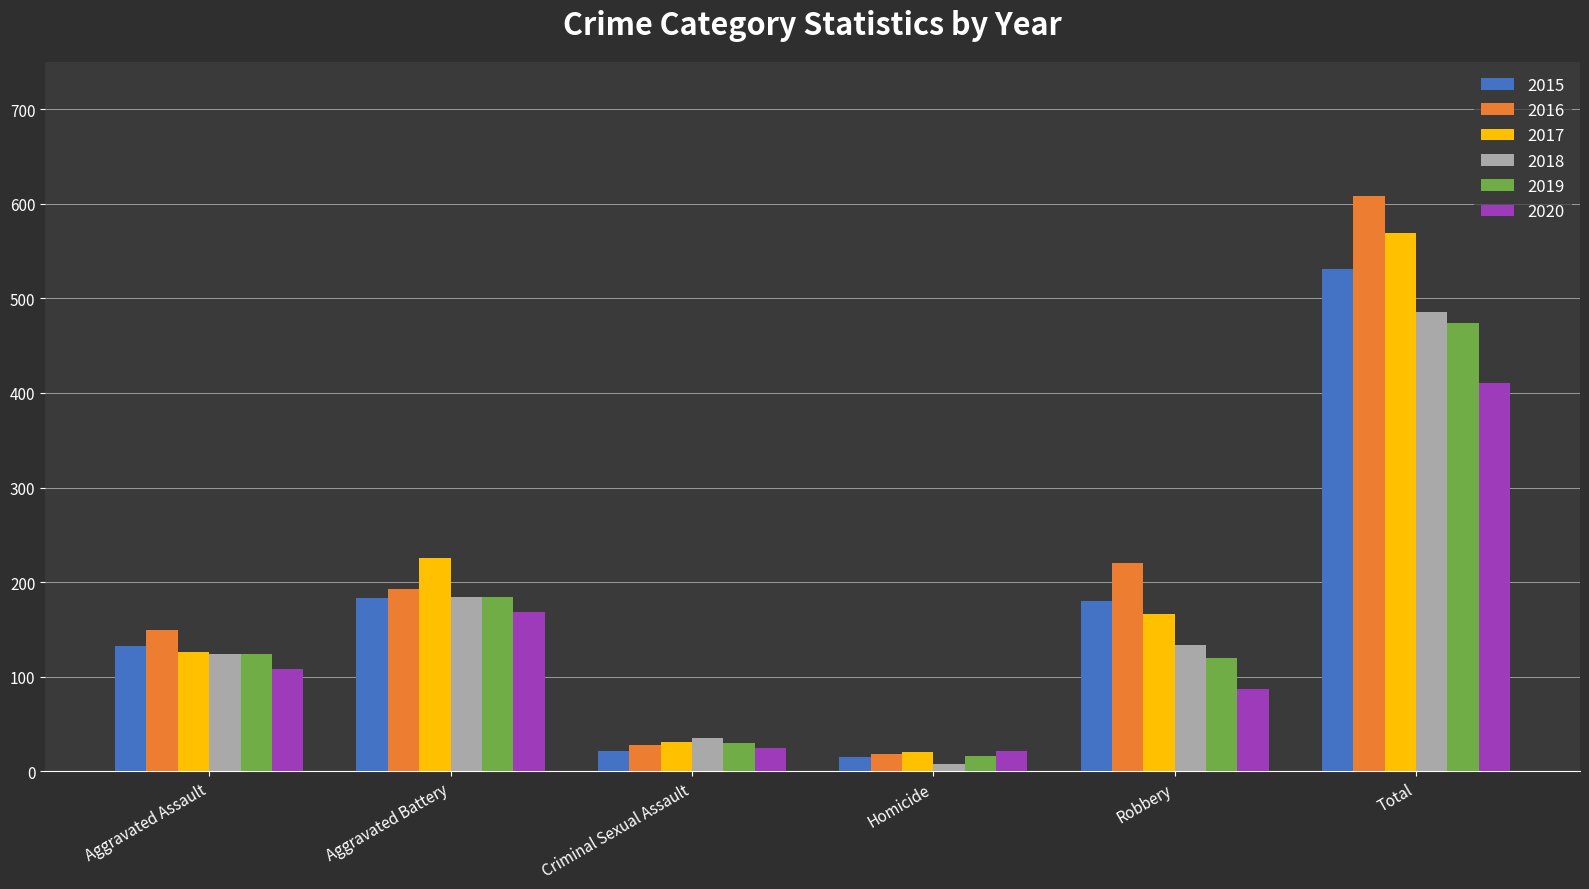

The value of 2020 at Aggravated Battery is 116. True or false?

False